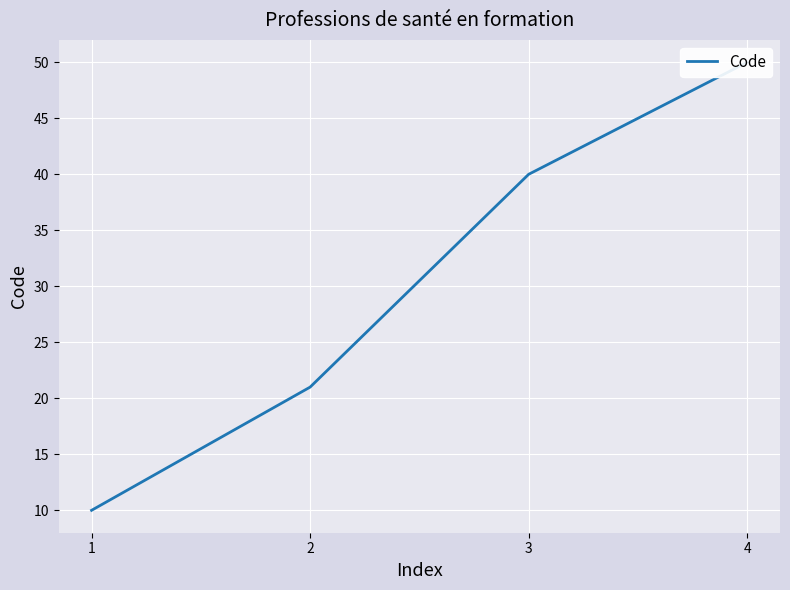

The chart shows a value of 15 at 2. True or false?

False